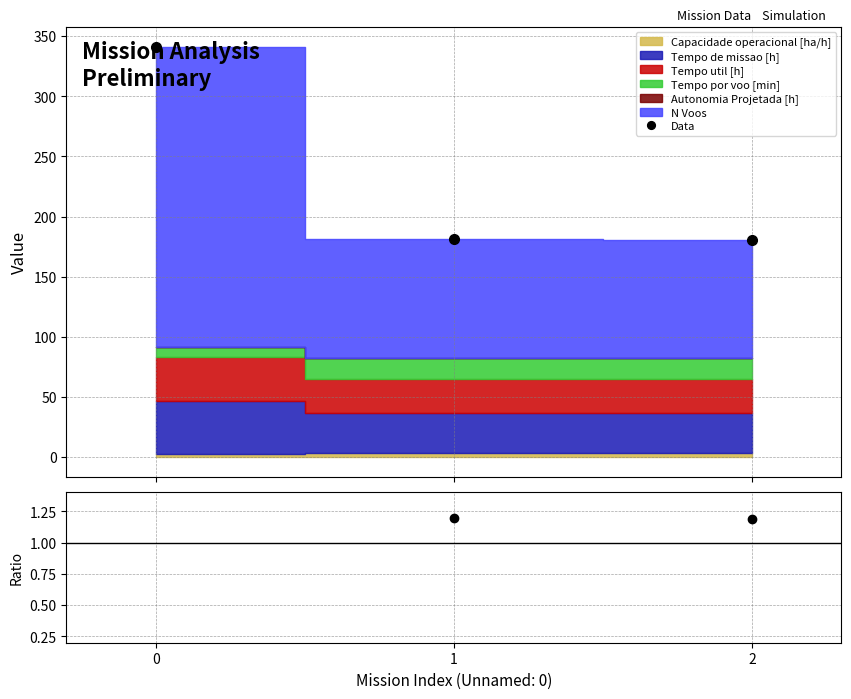

Reading right to left, list all the values displayed in this chart.

180.6	181.5	340.9